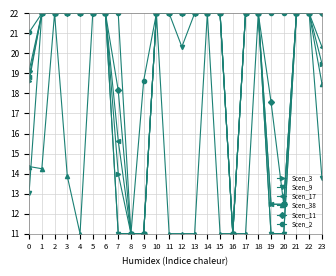

How many values in the Scen_38 series are below 13?

12